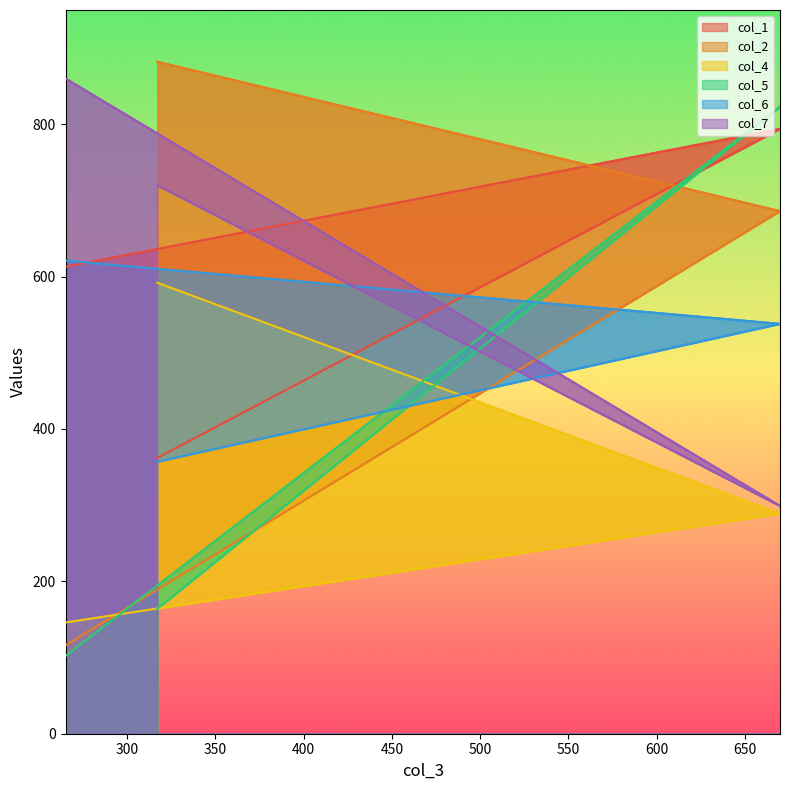

What value does the col_1 series have at 265, to the nearest 5?

615